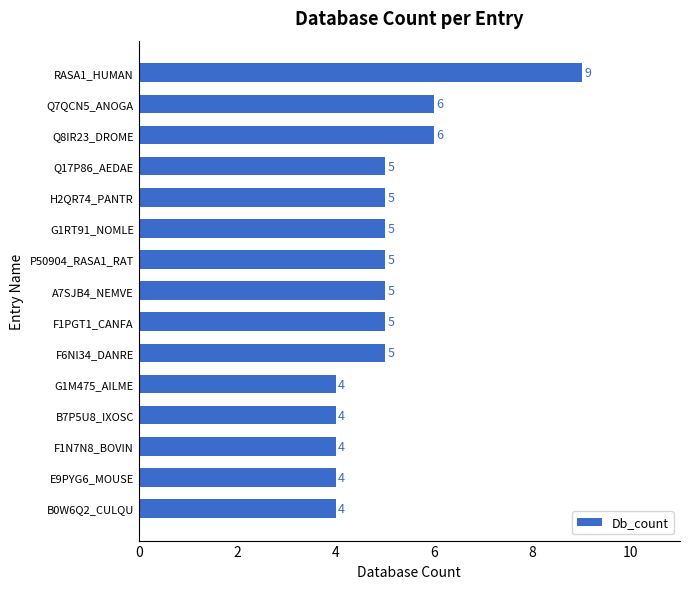

How many categories are shown in the chart?

15